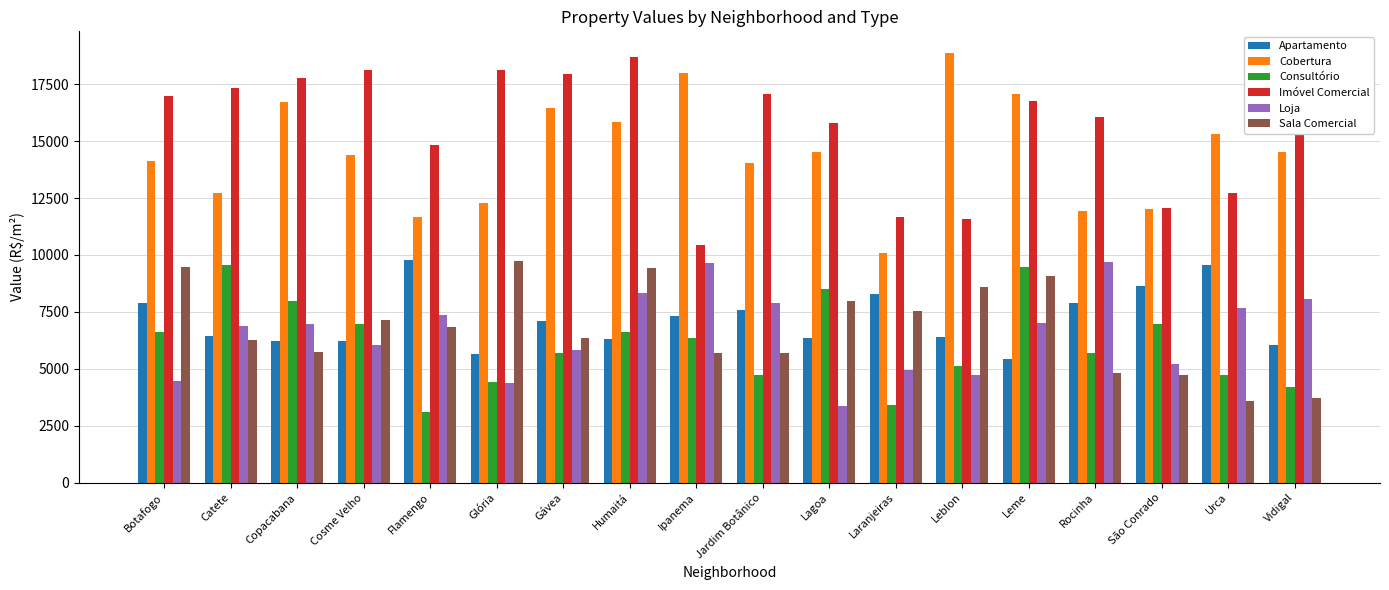

What is the average value of the Cobertura series?

14471